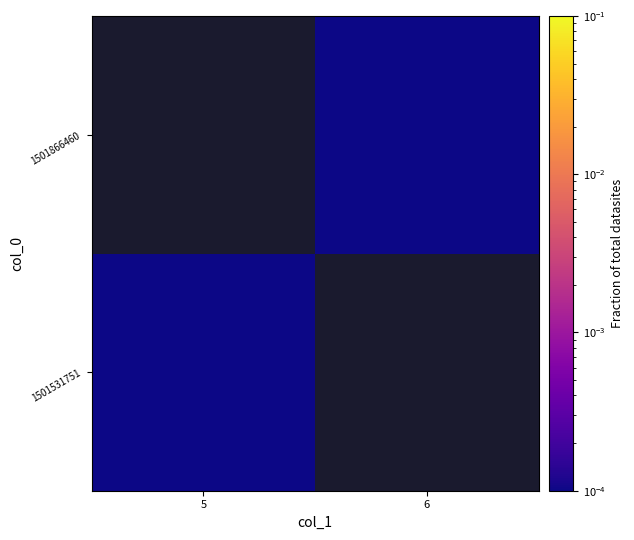

Which has a higher value, 6 or 5?

5